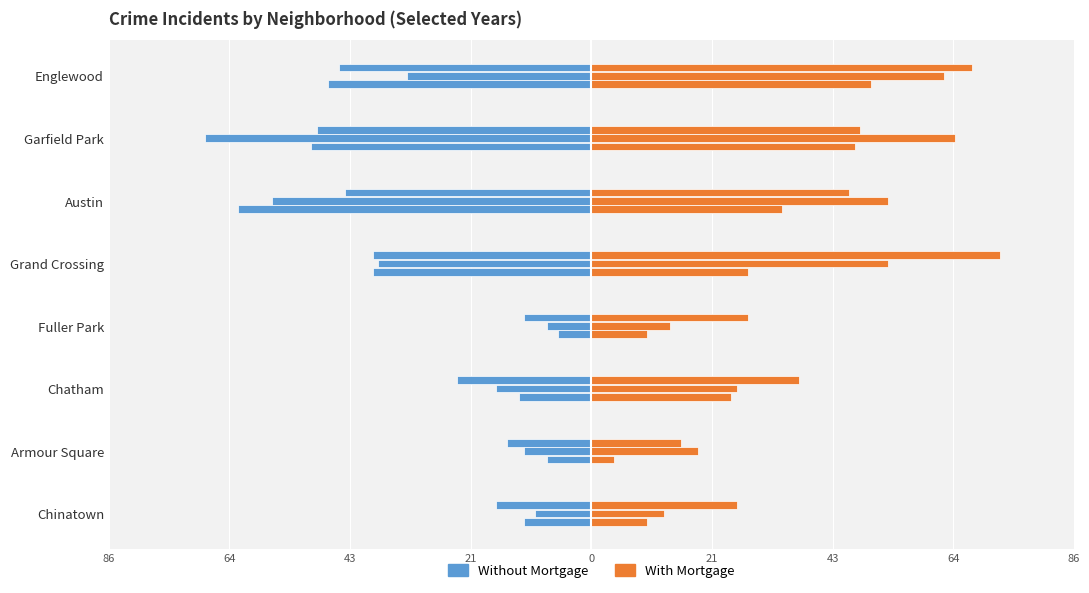

Which series has the largest total across all categories?

With Mortgage (2024)